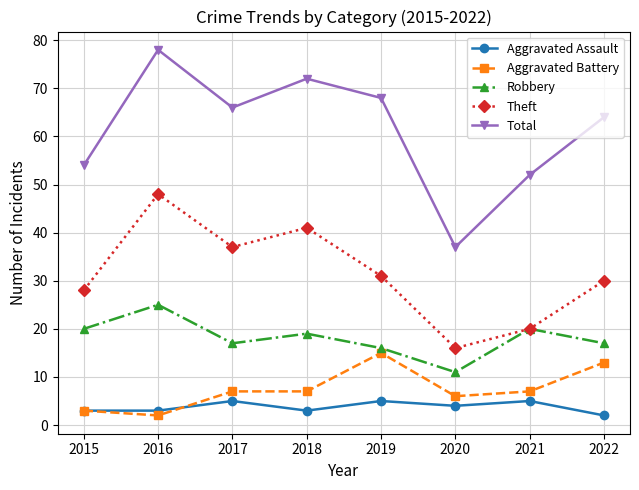

Reading left to right, extract all data points from this chart.

Aggravated Assault: 2015=3	2016=3	2017=5	2018=3	2019=5	2020=4	2021=5	2022=2
Aggravated Battery: 2015=3	2016=2	2017=7	2018=7	2019=15	2020=6	2021=7	2022=13
Robbery: 2015=20	2016=25	2017=17	2018=19	2019=16	2020=11	2021=20	2022=17
Theft: 2015=28	2016=48	2017=37	2018=41	2019=31	2020=16	2021=20	2022=30
Total: 2015=54	2016=78	2017=66	2018=72	2019=68	2020=37	2021=52	2022=64